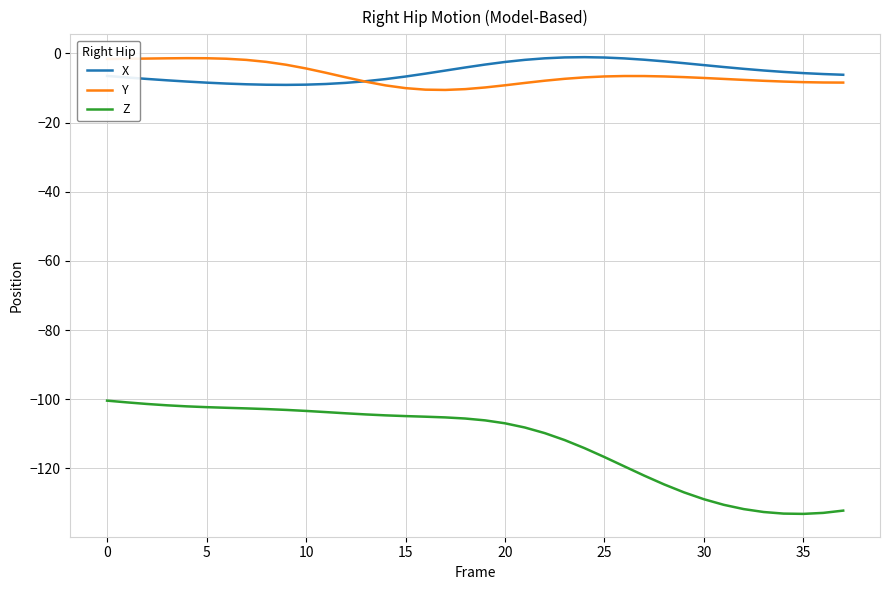

How many series are shown in this chart?

3